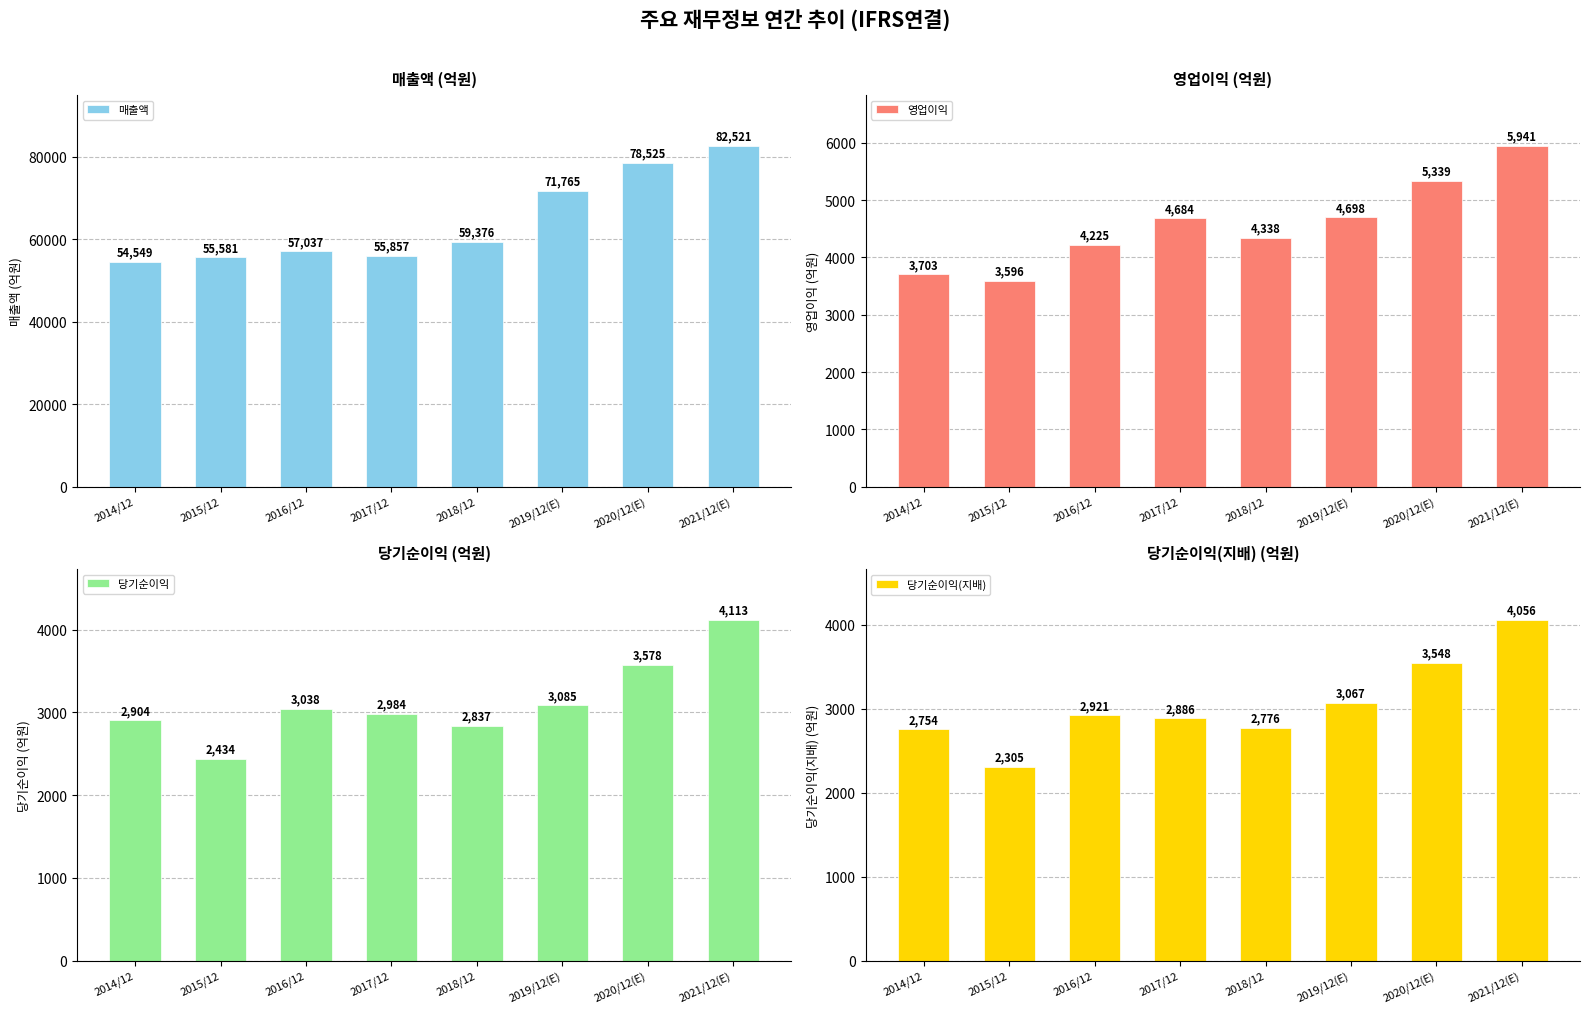

How many bars are there in total?

32